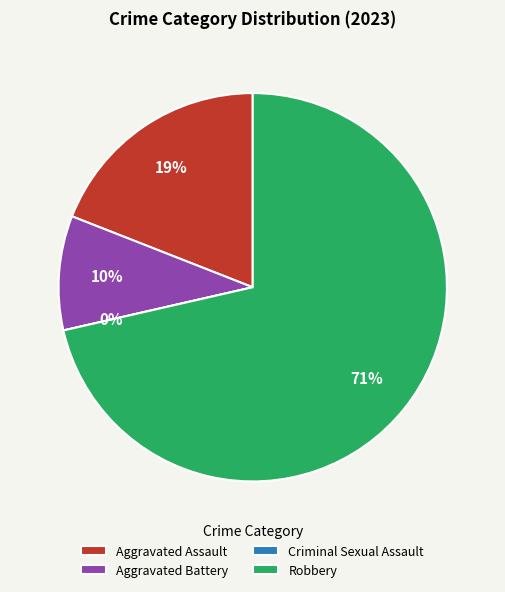

Between Aggravated Battery and Robbery, which is larger?

Robbery